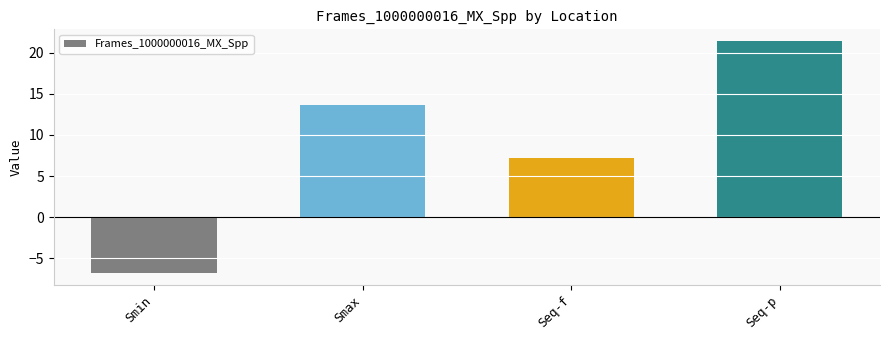

Reading left to right, extract all data points from this chart.

Smin=-6.8	Smax=13.7	Seq-f=7.2	Seq-p=21.4